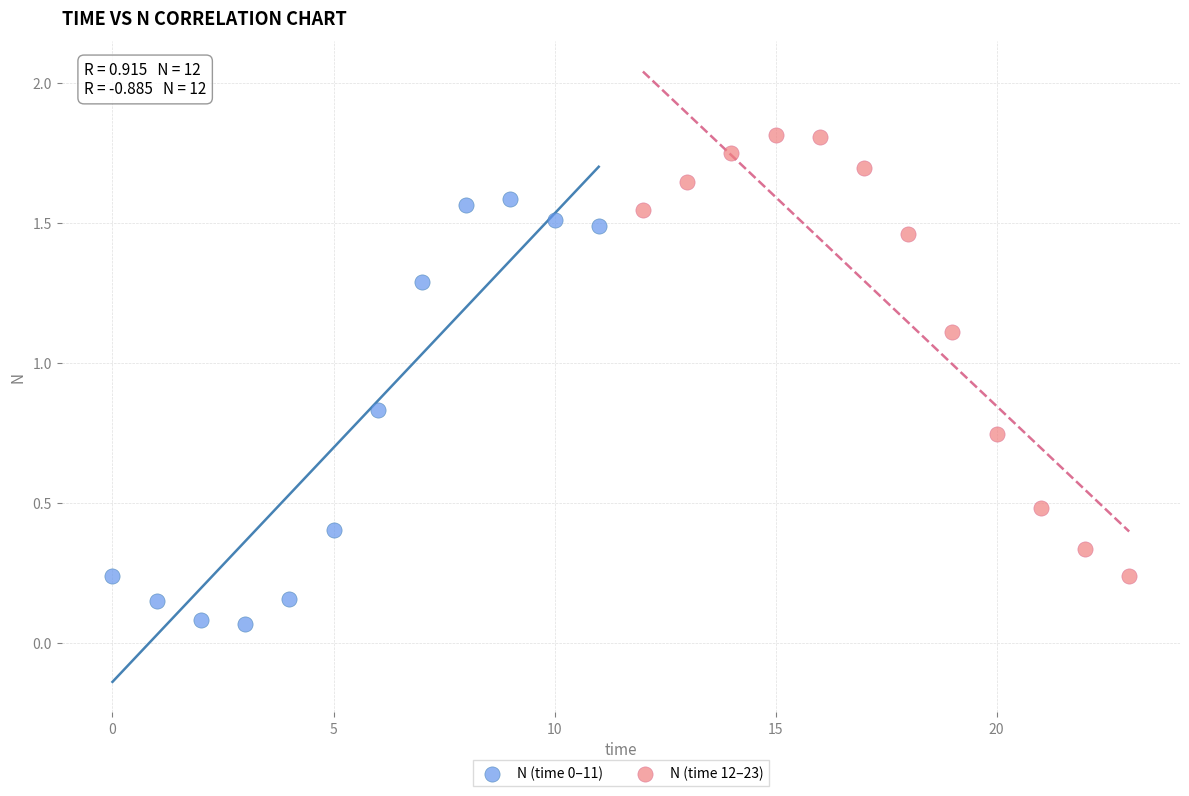

Which series has the widest spread of Y values?

N (time 12–23)